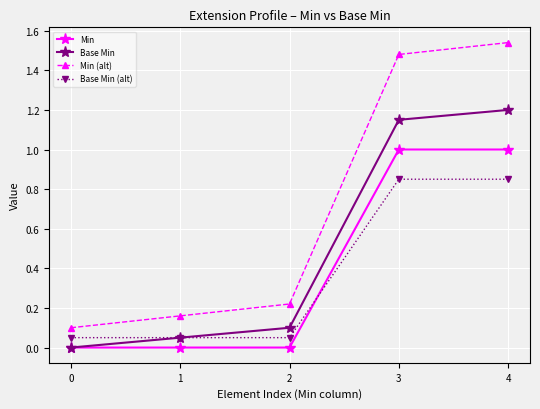

Between 0 and 2, which series saw the biggest shift?

Min (alt)